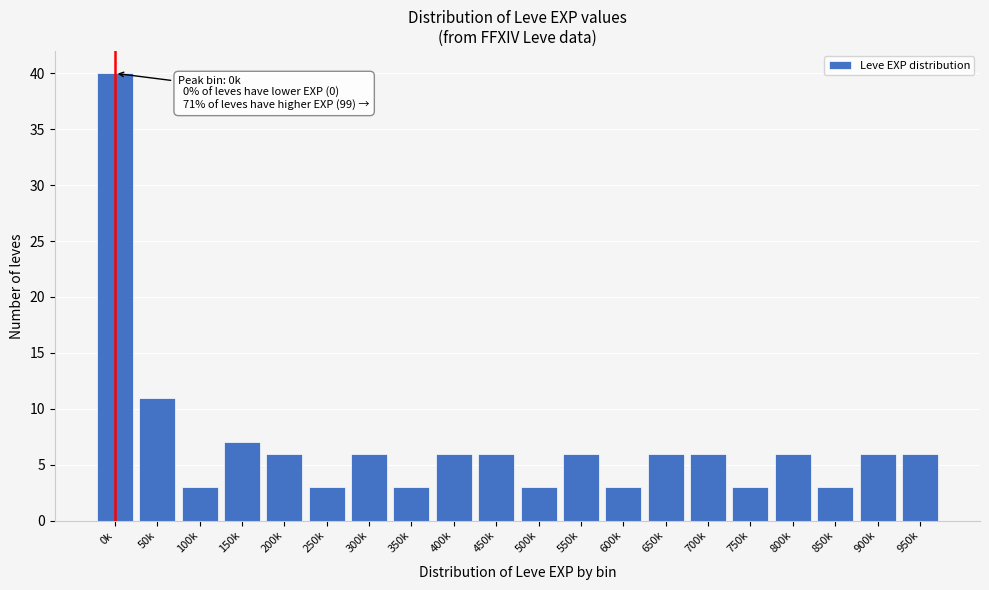

Reading left to right, extract all data points from this chart.

40	11	3	7	6	3	6	3	6	6	3	6	3	6	6	3	6	3	6	6